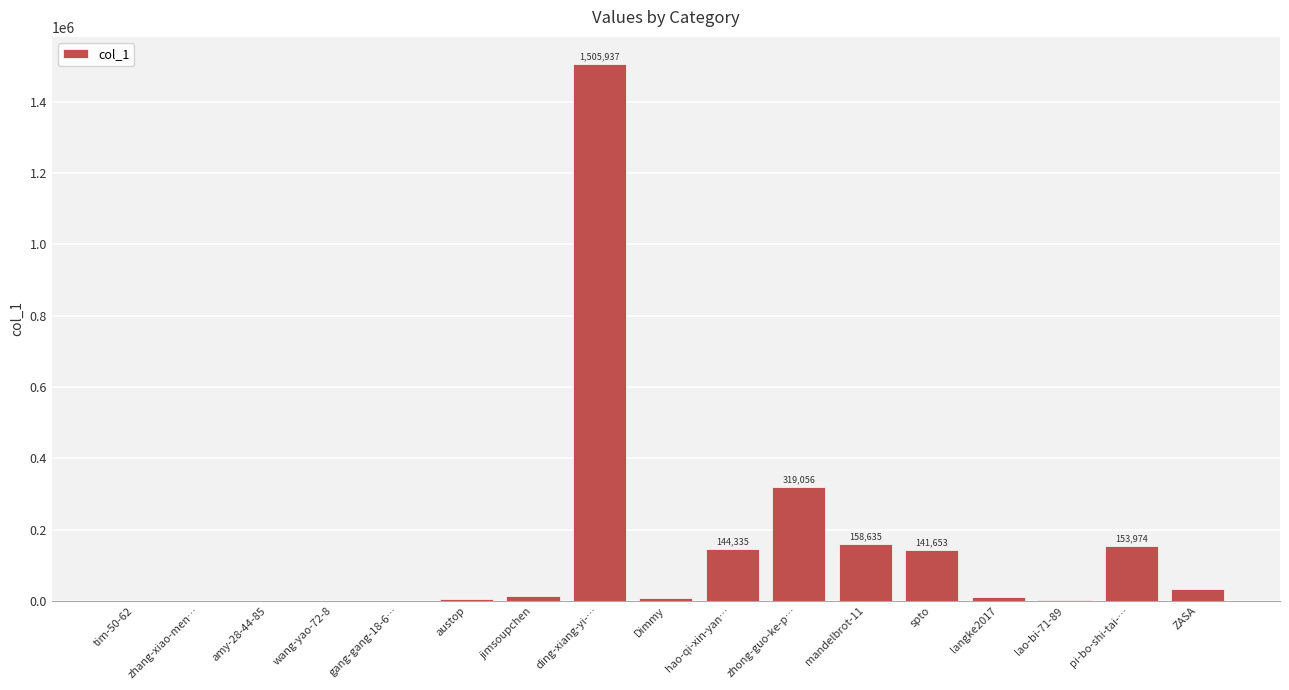

Which label corresponds to the largest value in the chart?

ding-xiang-yi-…